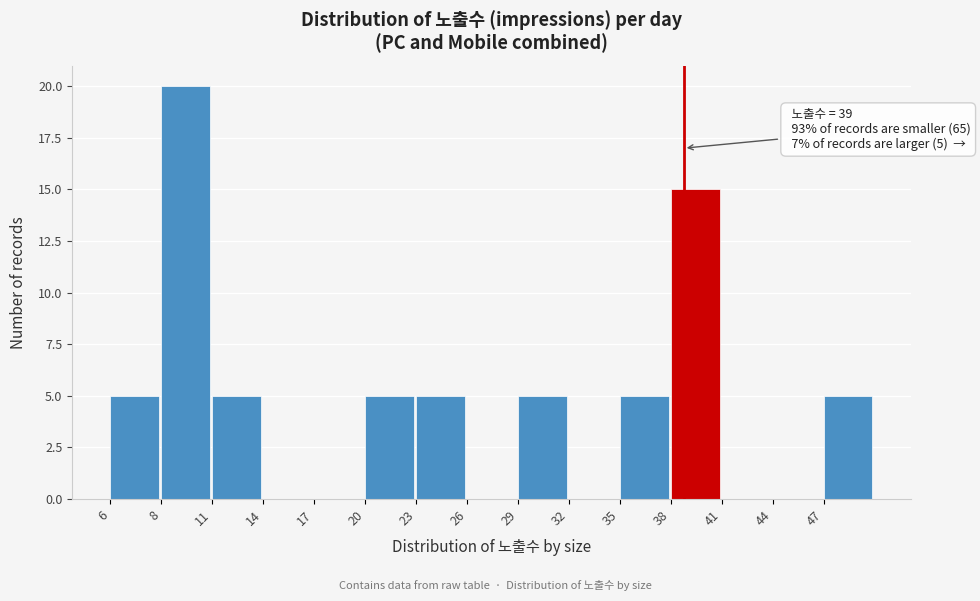

Reading right to left, list all the values displayed in this chart.

47=5	44=0	41=0	38=15	35=5	32=0	29=5	26=0	23=5	20=5	17=0	14=0	11=5	8=20	6=5